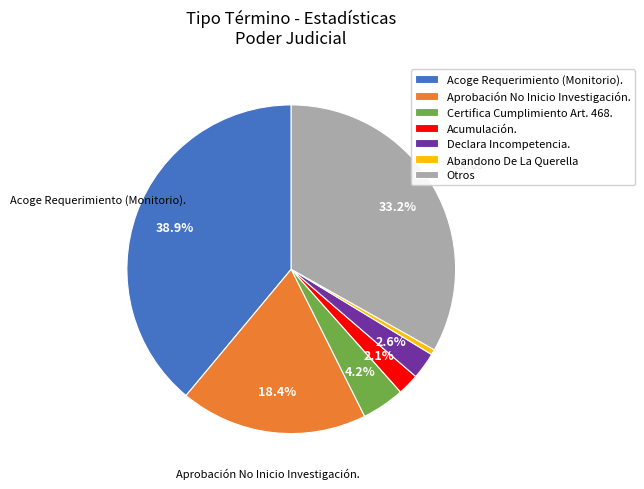

Rank the categories by value from lowest to highest.

Abandono De La Querella, Acumulación., Declara Incompetencia., Certifica Cumplimiento Art. 468., Aprobación No Inicio Investigación., Otros, Acoge Requerimiento (Monitorio).